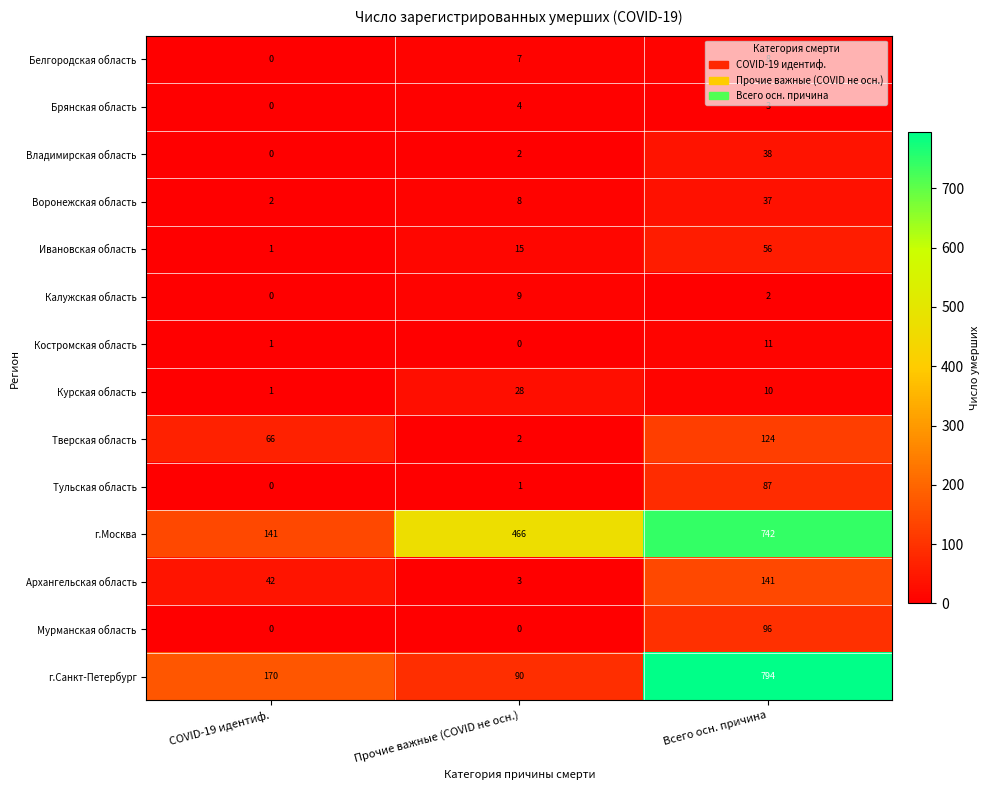

At Всего осн. причина, list the series in order from largest to smallest.

г.Санкт-Петербург, г.Москва, Архангельская область, Тверская область, Мурманская область, Тульская область, Ивановская область, Владимирская область, Воронежская область, Костромская область, Курская область, Белгородская область, Брянская область, Калужская область